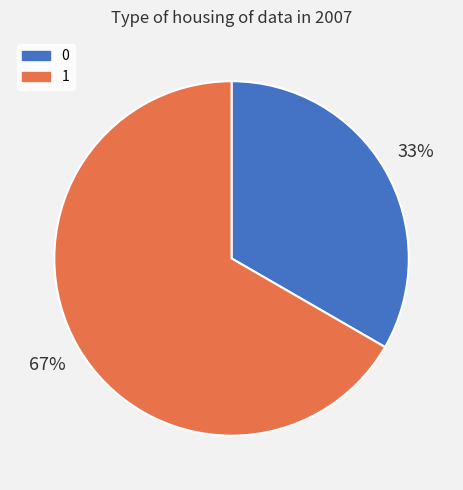

What percentage is the 1 slice, to the nearest percent?

67%